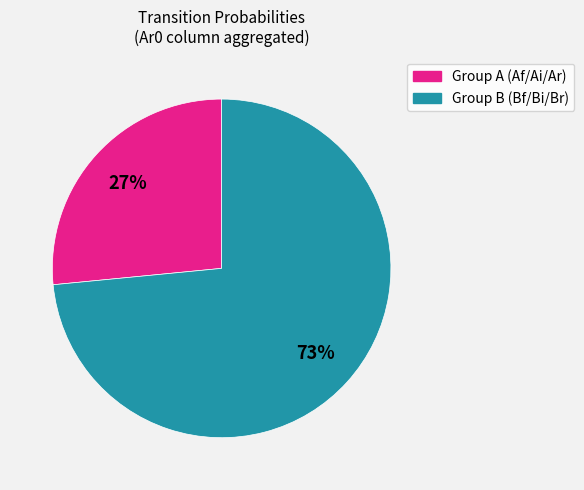

Is there any slice that represents more than half of the pie?

Yes